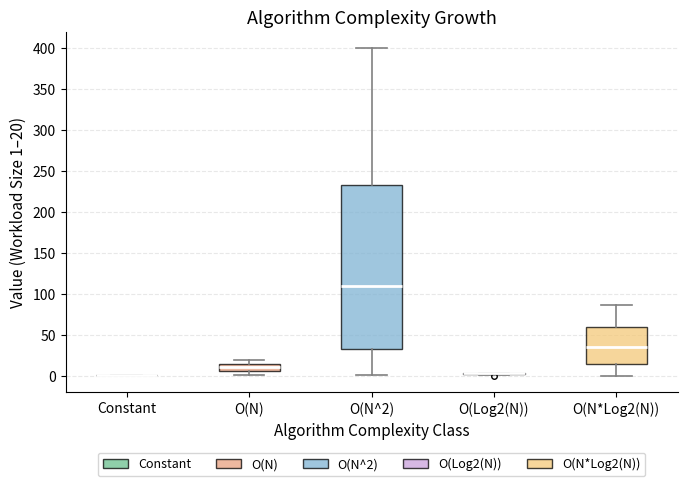

Where does the median line of the box for O(N*Log2(N)) sit on the y-axis? The values are not printed on the chart, so give them approximately, as read against the axis.

35